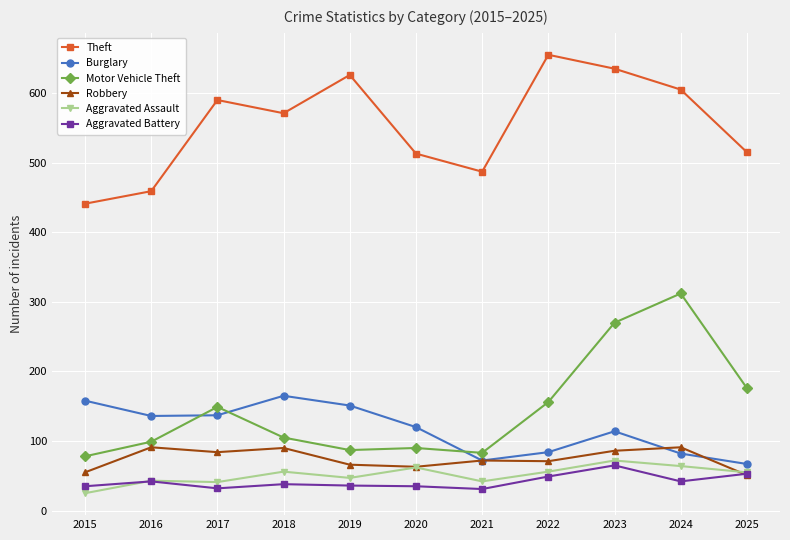

Which category has the highest value in the Theft series?

2022